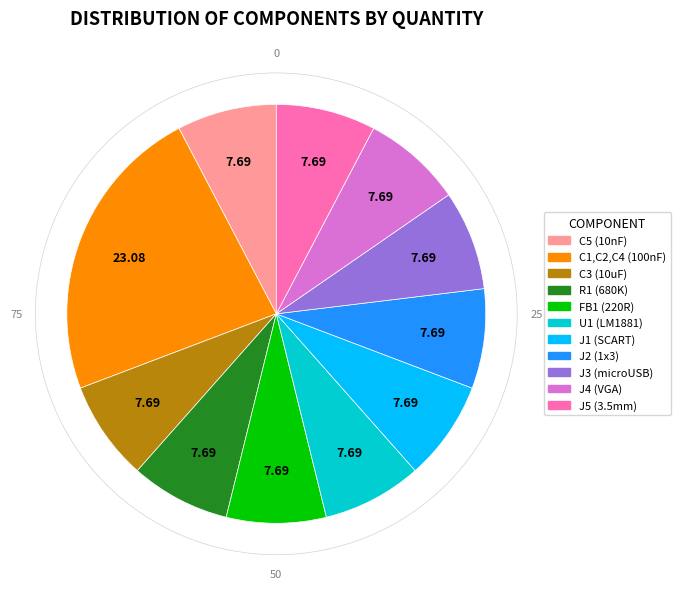

Is the sum of J4 (VGA) and FB1 (220R) greater than half?

No